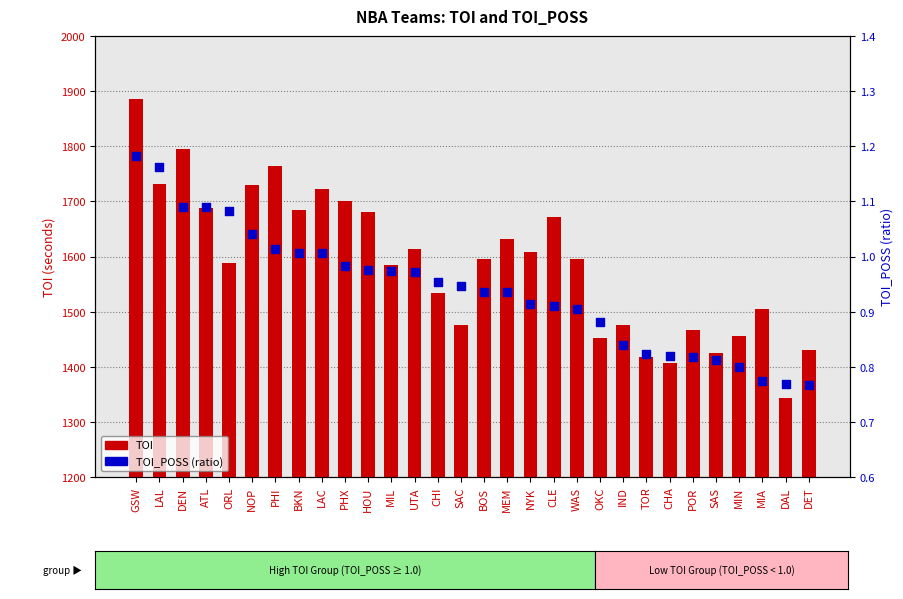

Which series has the widest spread of Y values?

TOI